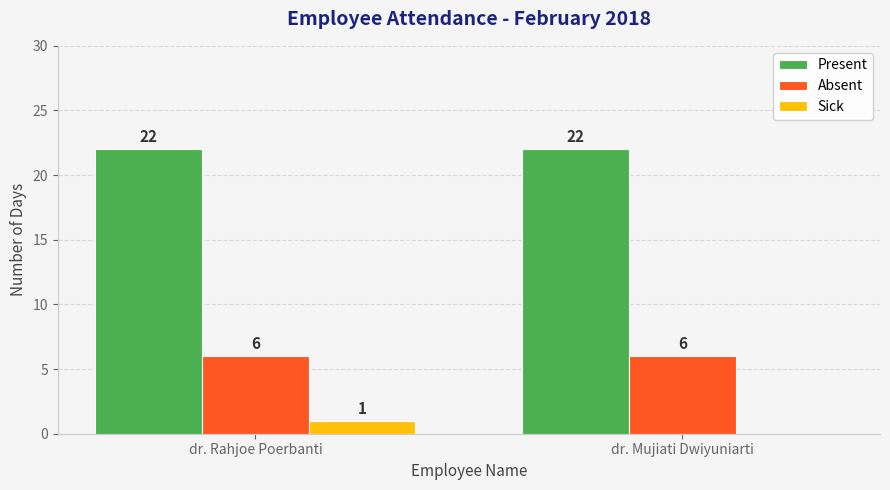

What are all the series names shown in the legend?

Present, Absent, Sick